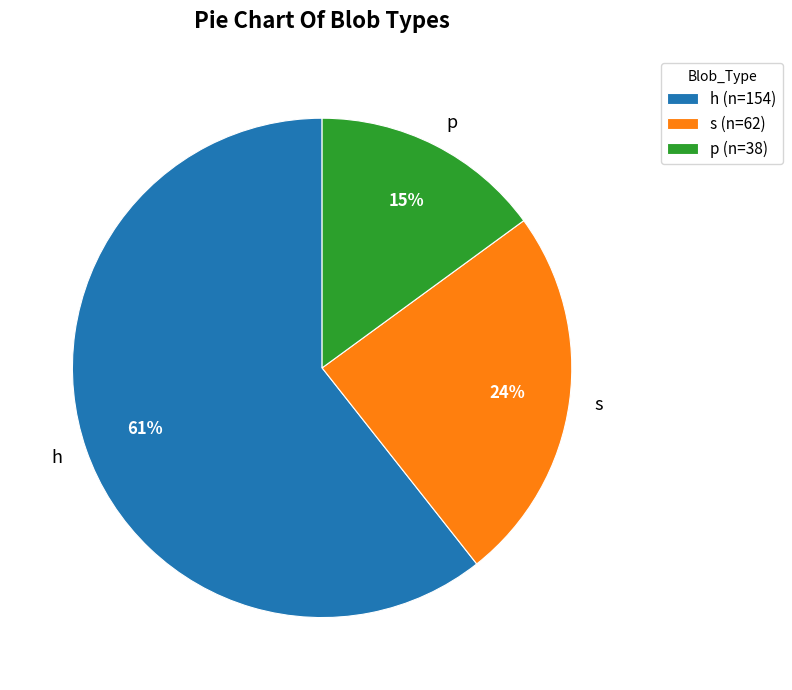

How many segments does this pie chart have?

3